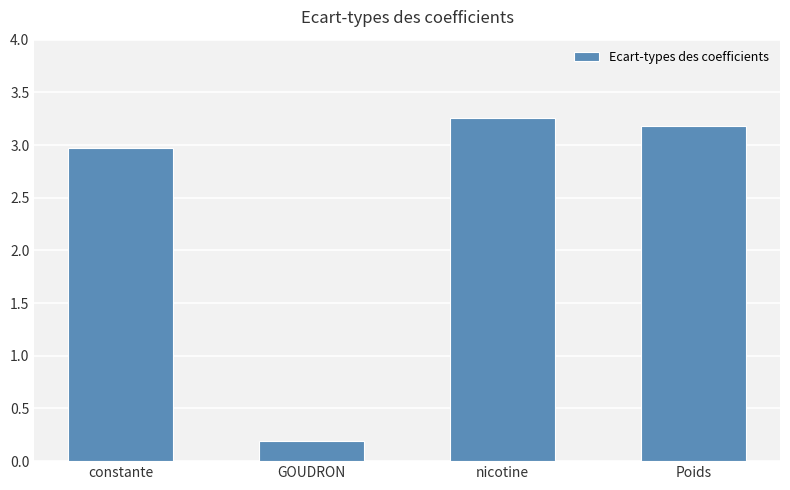

What is the label of the 4th bar from the left?

Poids